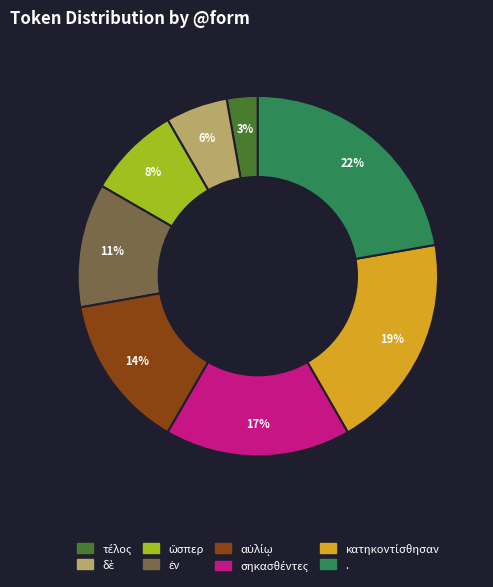

What is the largest slice in the pie chart?

.